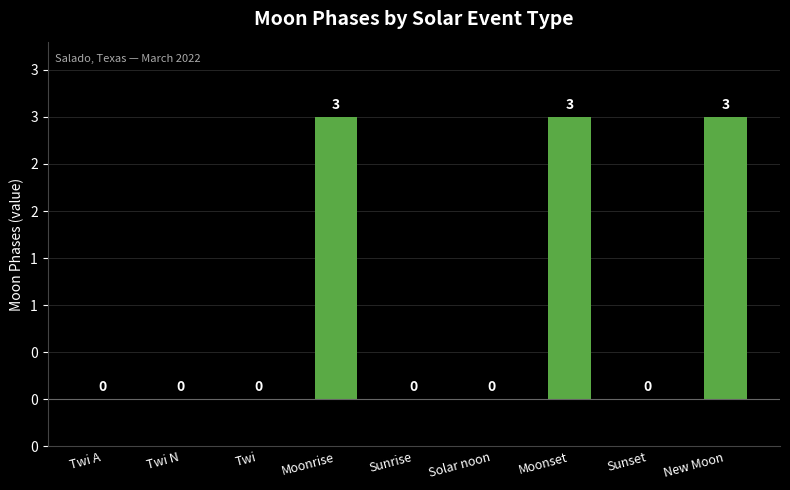

Are the bars grouped side by side (vs. stacked)?

No